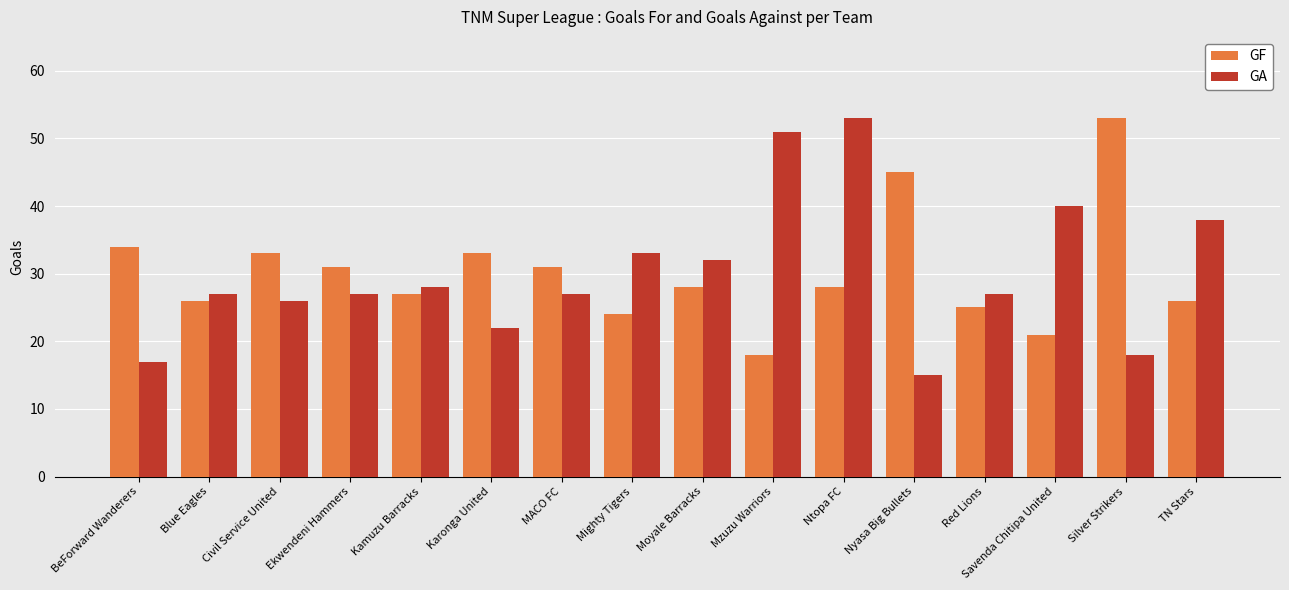

Reading left to right, extract all data points from this chart.

GF: 34	26	33	31	27	33	31	24	28	18	28	45	25	21	53	26
GA: 17	27	26	27	28	22	27	33	32	51	53	15	27	40	18	38